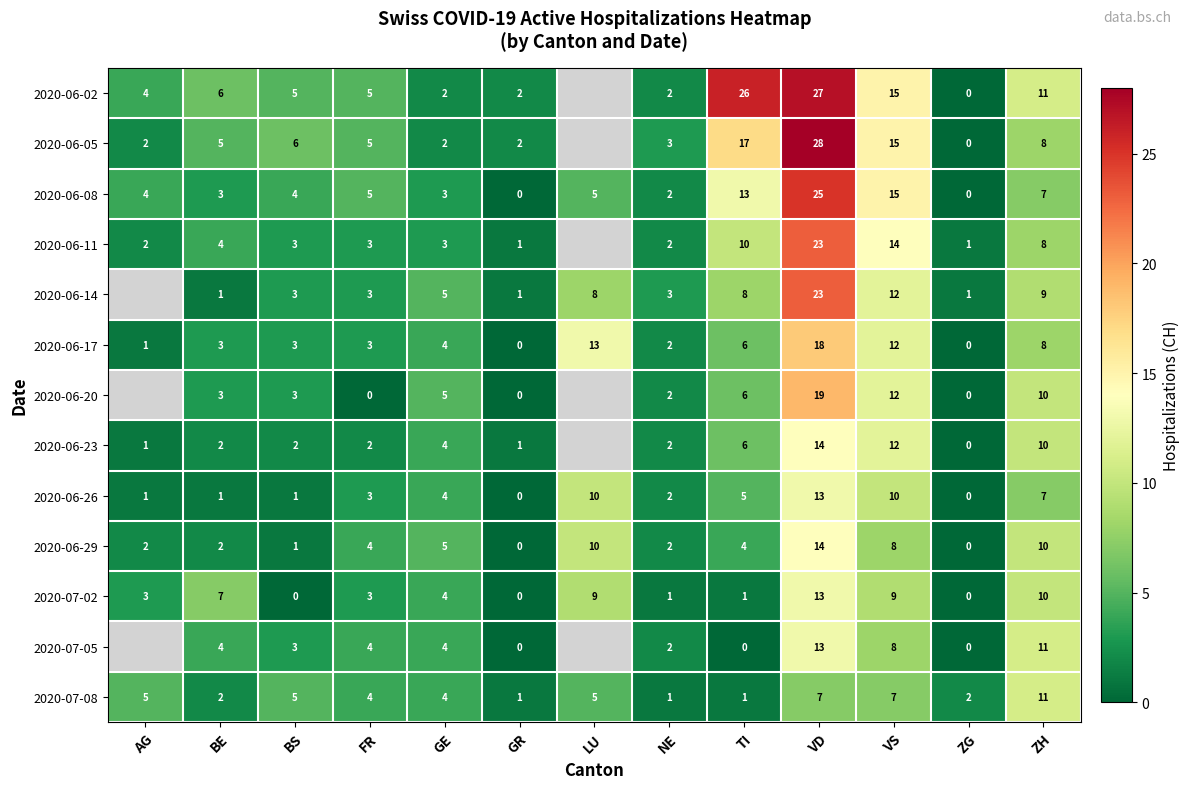

What is the total value across all series at ZG?

4